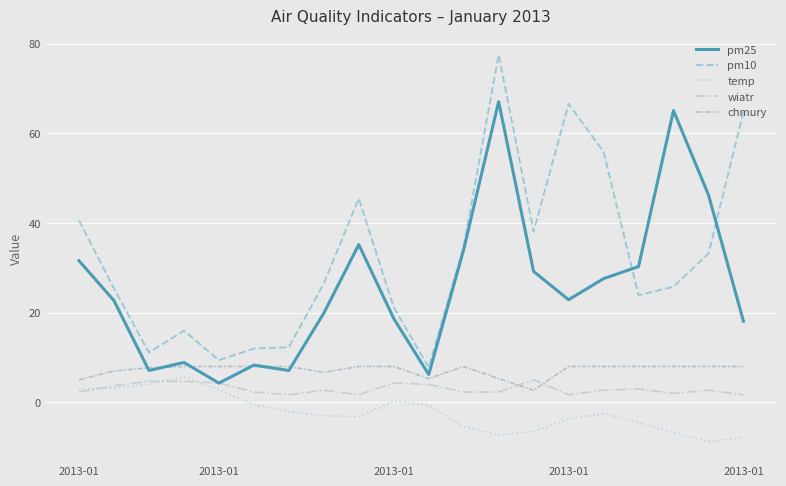

Which series has the widest spread of values?

pm10